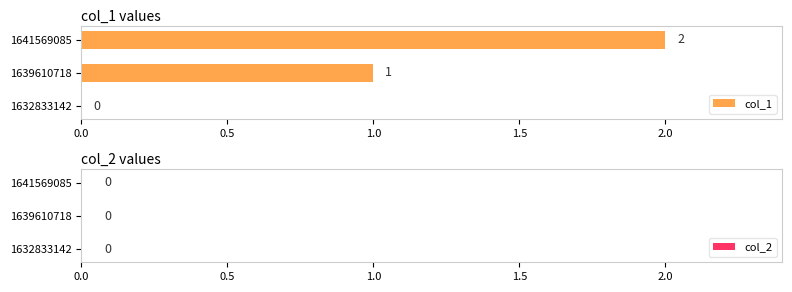

Where is the data nearest to the value 1?

1639610718